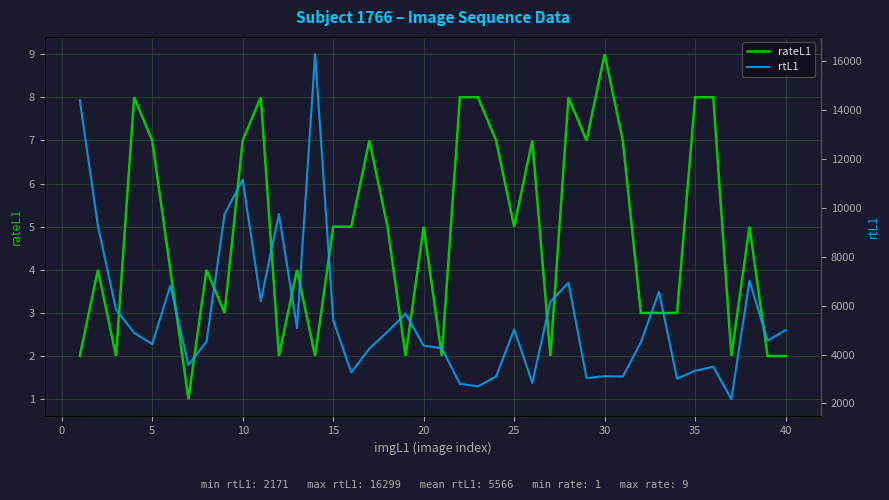

Which has a higher value, 24 or 20?

24